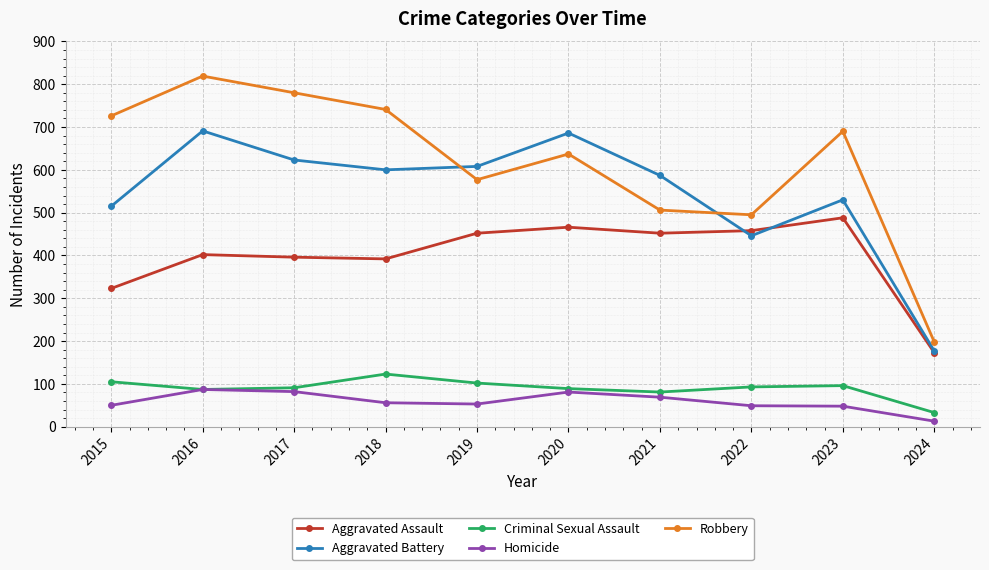

What are all the series names shown in the legend?

Aggravated Assault, Aggravated Battery, Criminal Sexual Assault, Homicide, Robbery